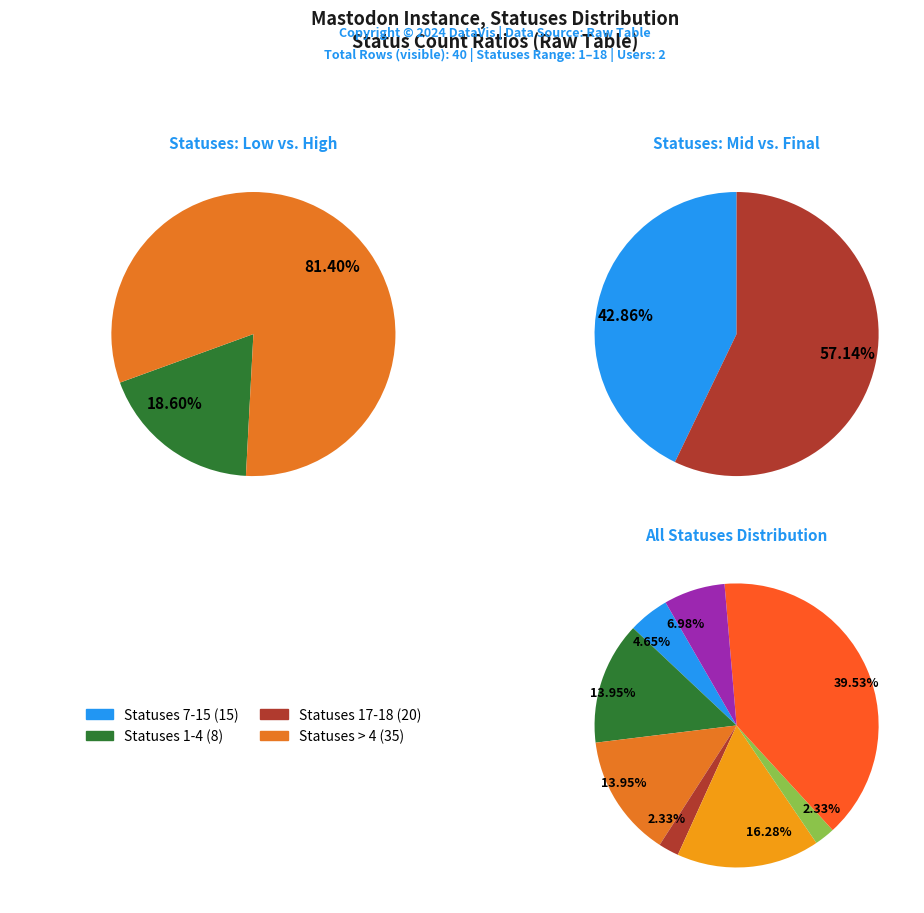

Is statuses 18 the majority of the pie?

No